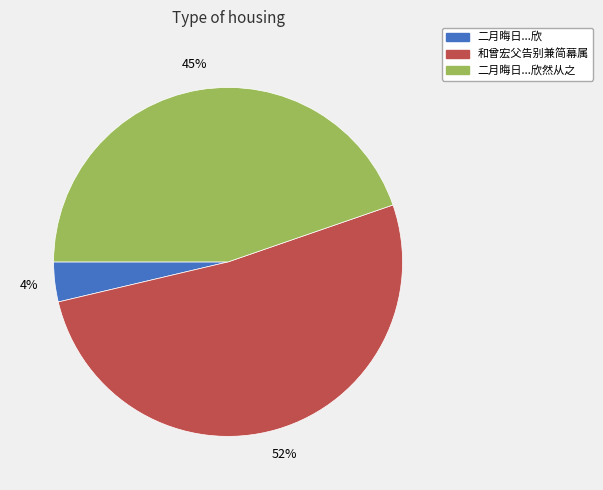

Which slice is the smallest?

二月晦日...欣